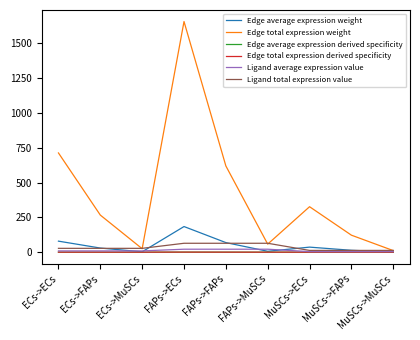

True or false: Edge total expression derived specificity and Edge average expression weight cross at least once.

False